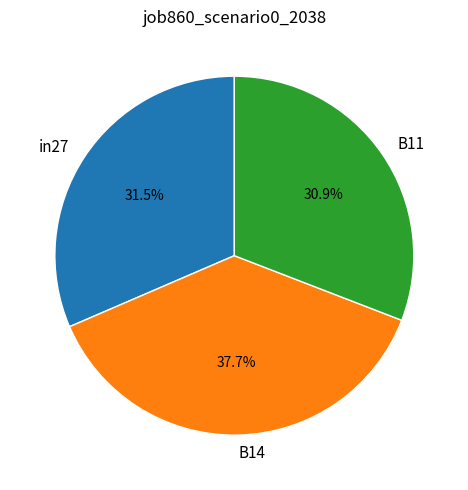

Is it true that in27 is 39% of the pie?

False